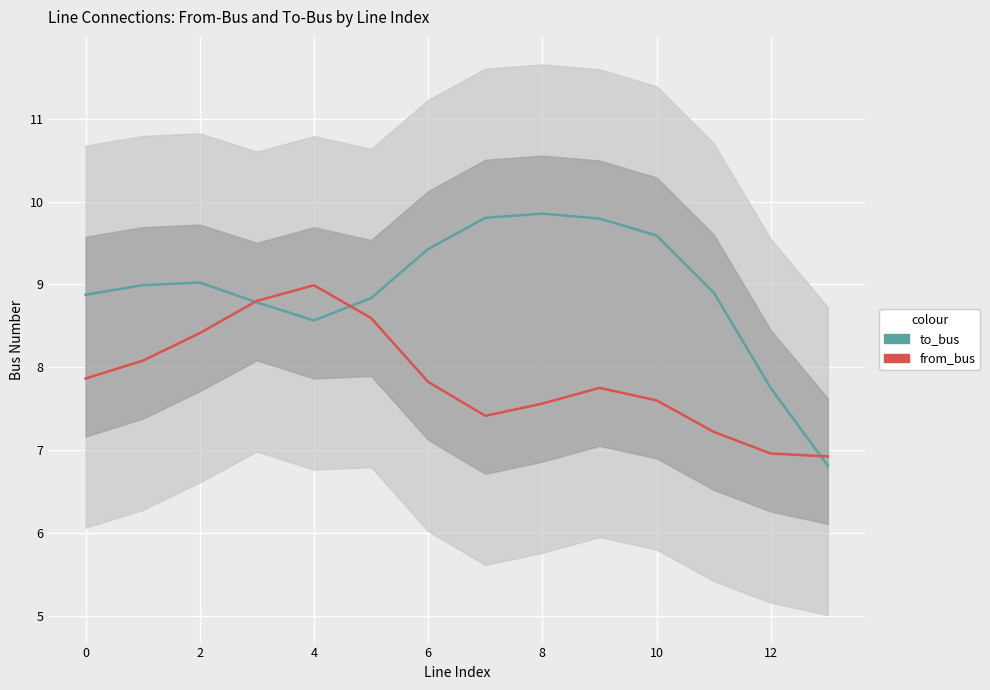

True or false: from_bus has a value of 7.6 at 10.

True